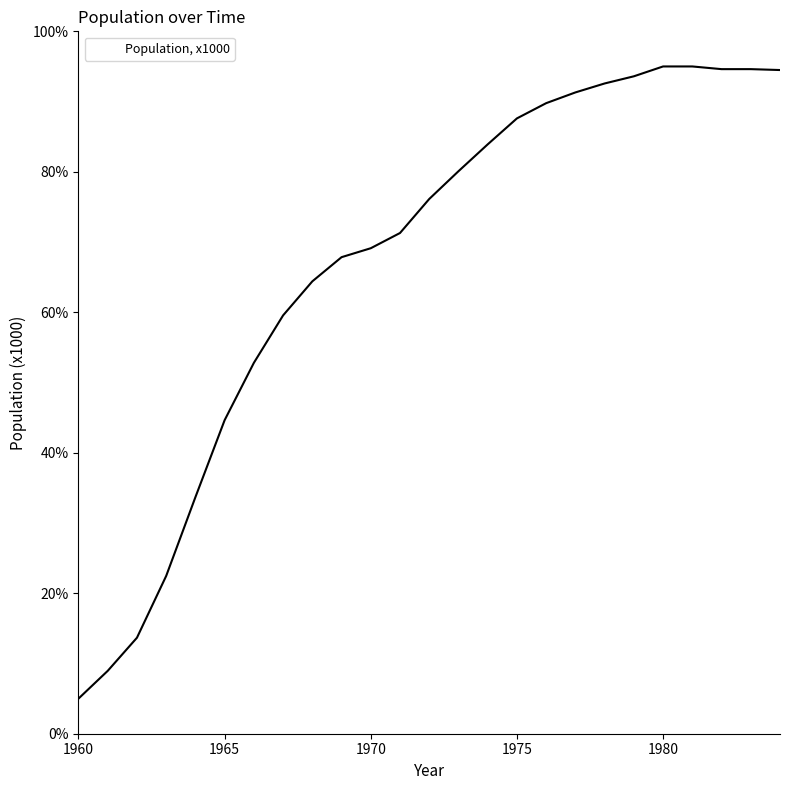

What is the difference between the maximum and minimum values?

90.0